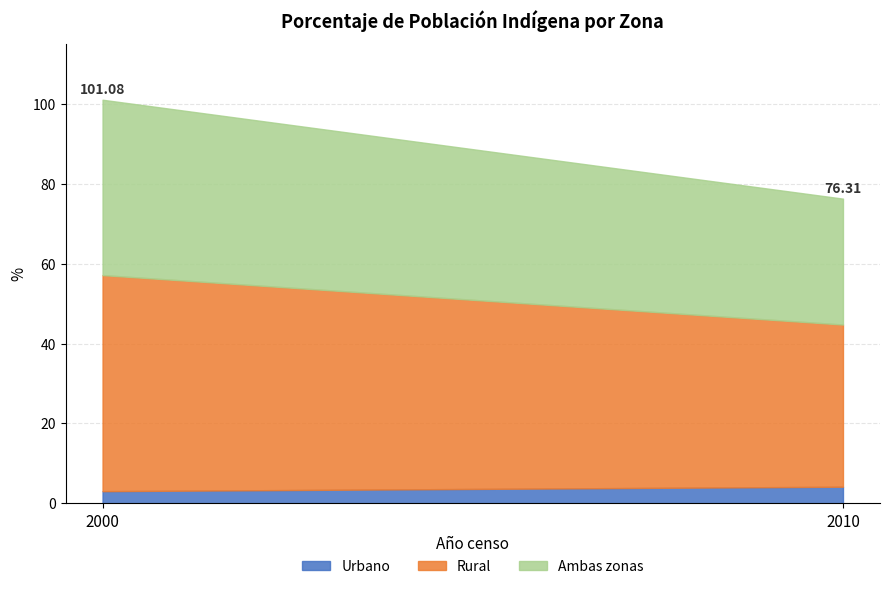

What is the difference between the Urbano values at 2000 and 2010?

1.1